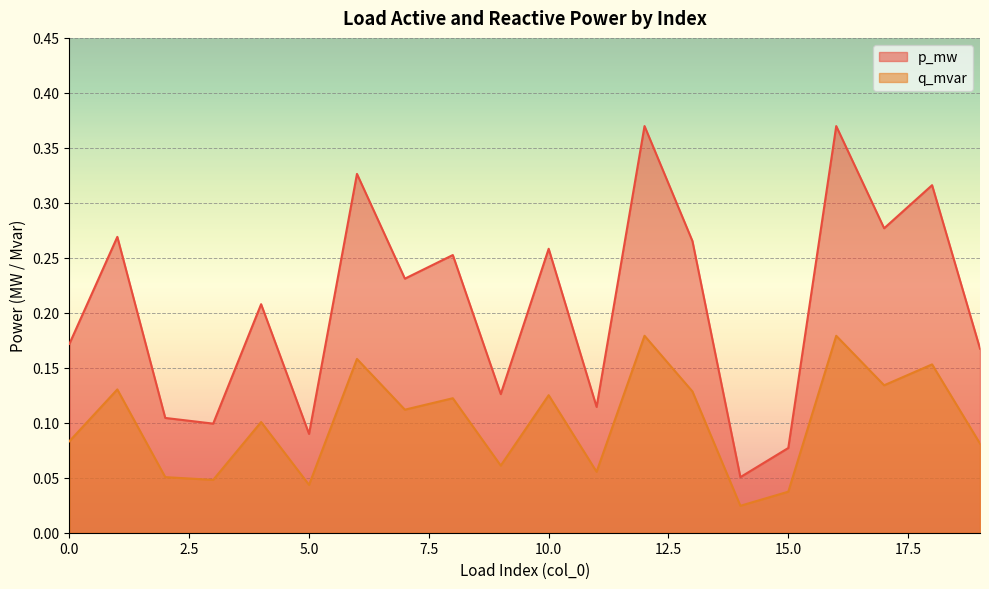

Reading left to right, list all the values displayed in this chart.

p_mw: 0.2	0.3	0.1	0.1	0.2	0.1	0.3	0.2	0.3	0.1	0.3	0.1	0.4	0.3	0.1	0.1	0.4	0.3	0.3	0.2
q_mvar: 0.1	0.1	0.1	0.0	0.1	0.0	0.2	0.1	0.1	0.1	0.1	0.1	0.2	0.1	0.0	0.0	0.2	0.1	0.2	0.1